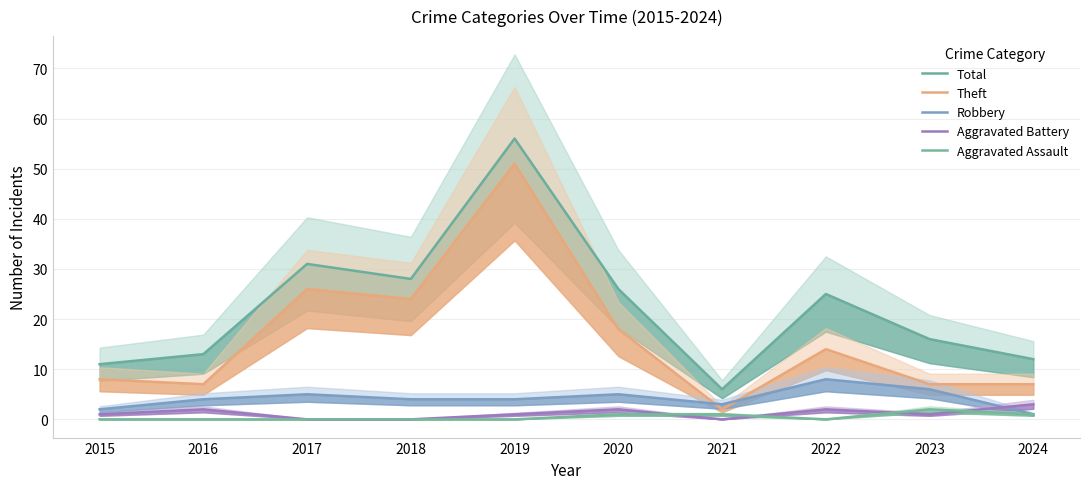

Between 2016 and 2022, which series saw the biggest shift?

Total